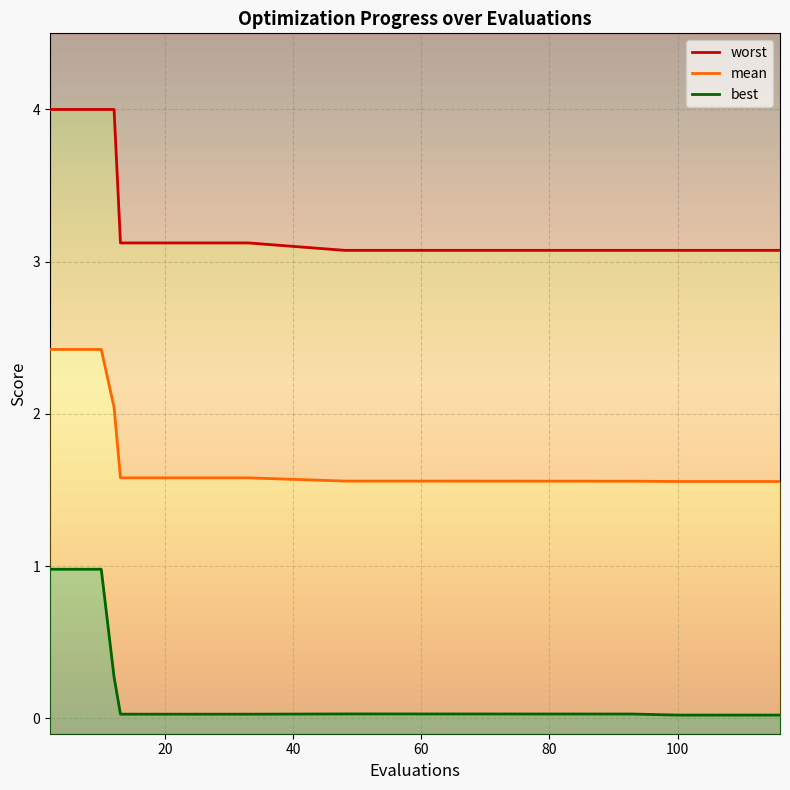

What is the label of the 6th point from the right?

13